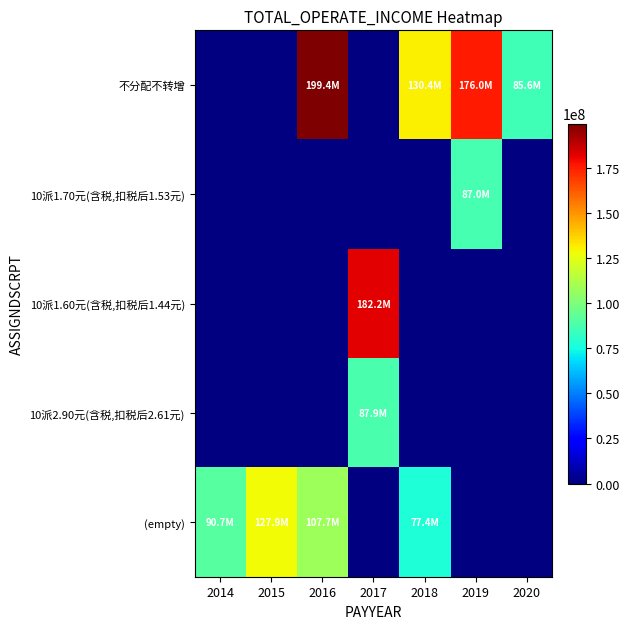

Where does the 10派2.90元(含税,扣税后2.61元) series first go above 87857367?

2017